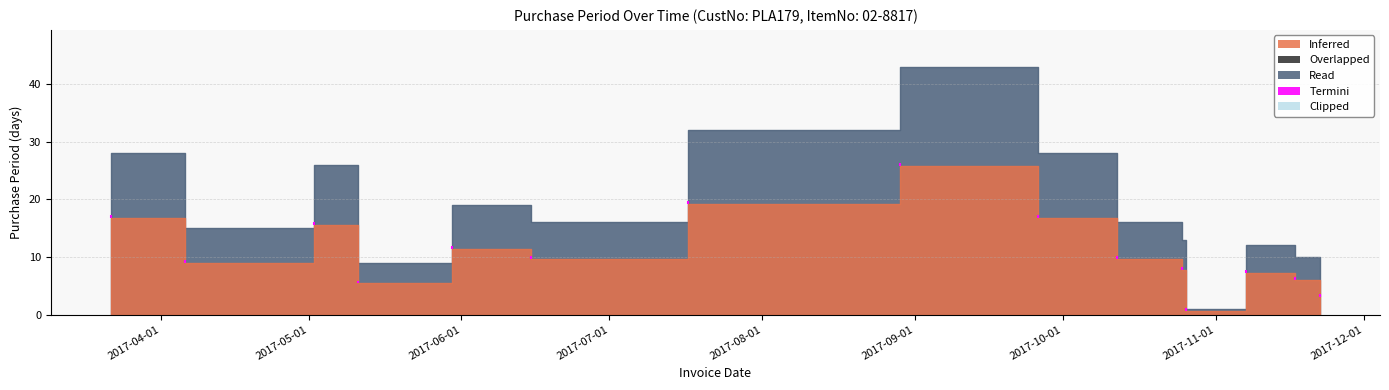

Which has a higher value, 2017-05-11 or 2017-11-22?

2017-05-11